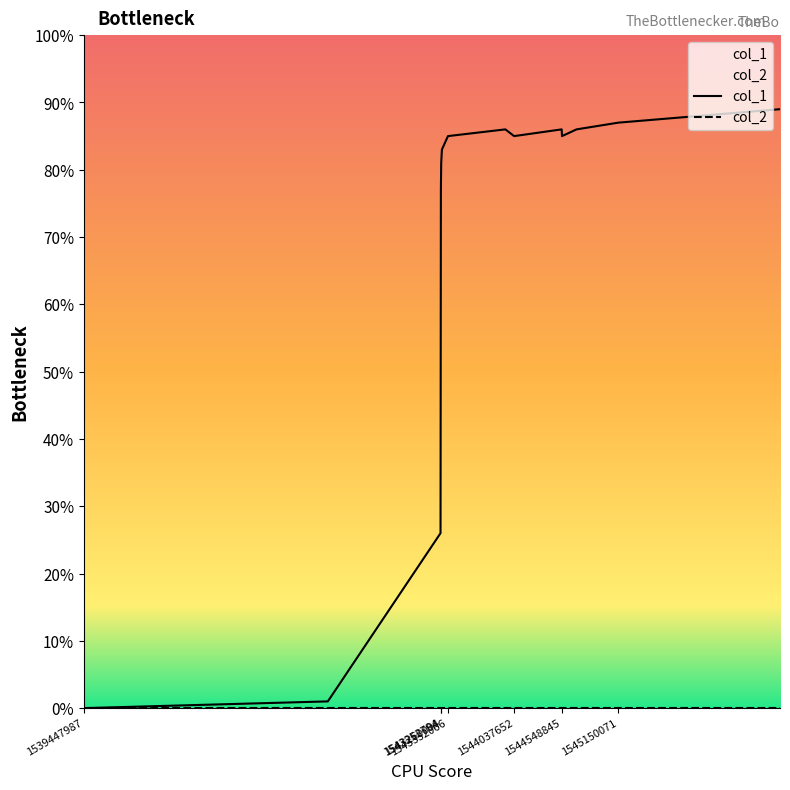

What is the difference between the maximum and minimum values?

89